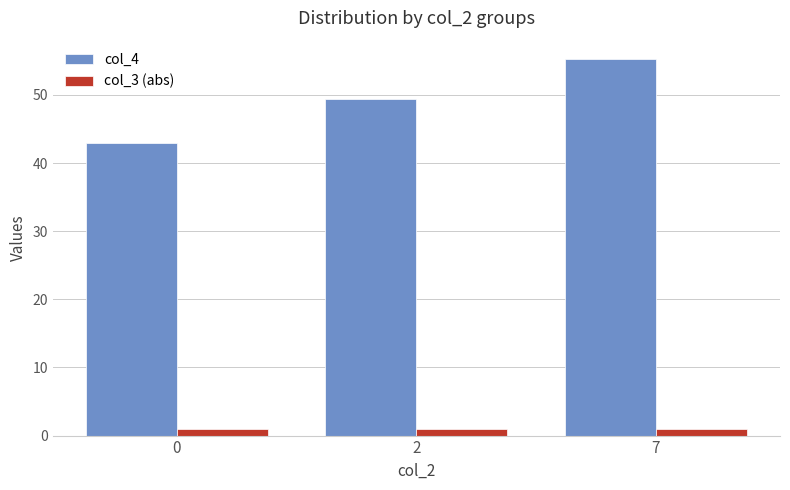

What is the total value across all series at 7?

56.2